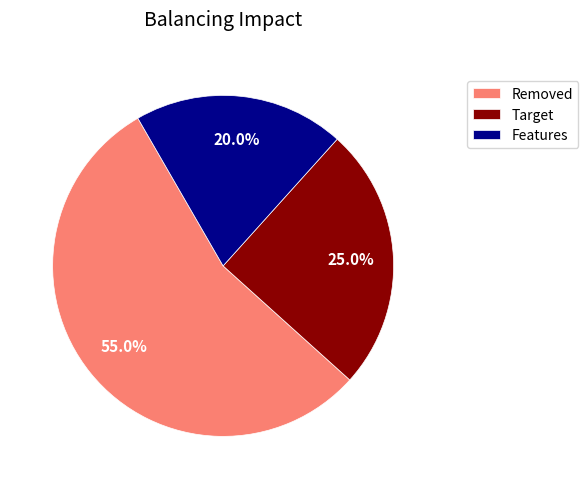

What percentage do Target and Removed together represent?

80.0%